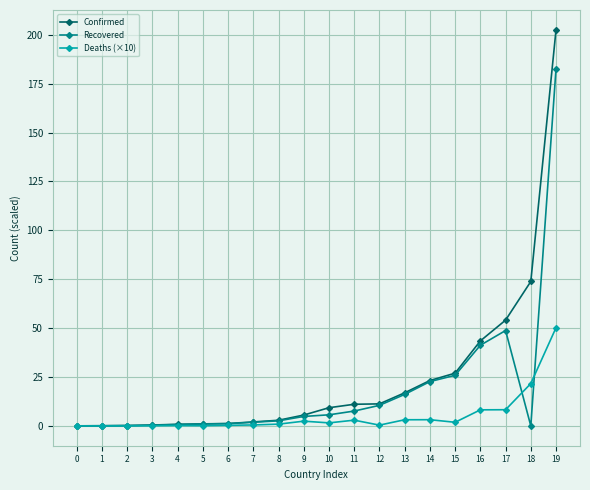

Between 6 and 11, which series saw the biggest shift?

Confirmed